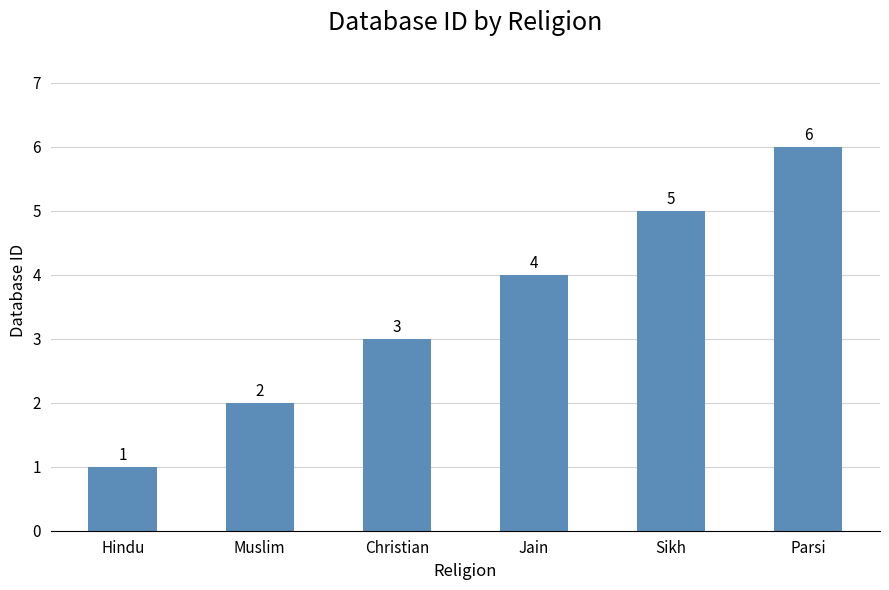

True or false: the data shows 4 at Christian.

False